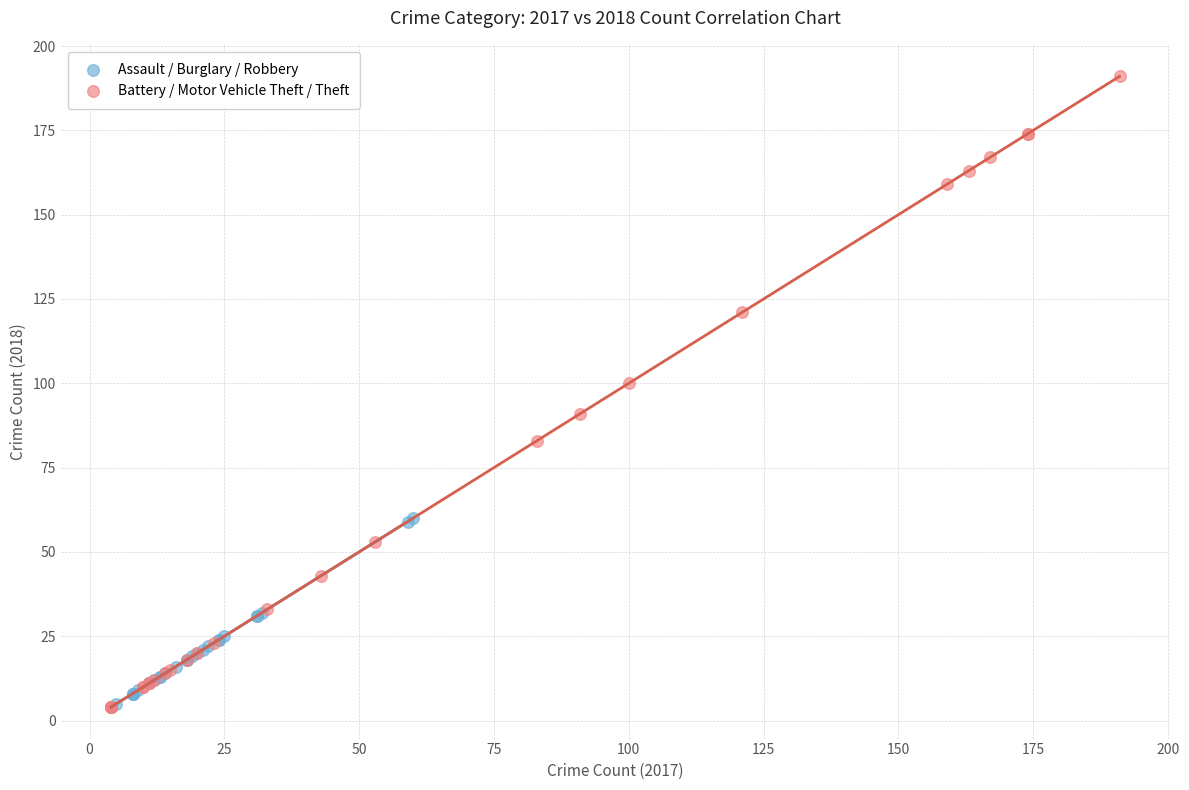

Which series has the widest spread of Y values?

Battery / Motor Vehicle Theft / Theft